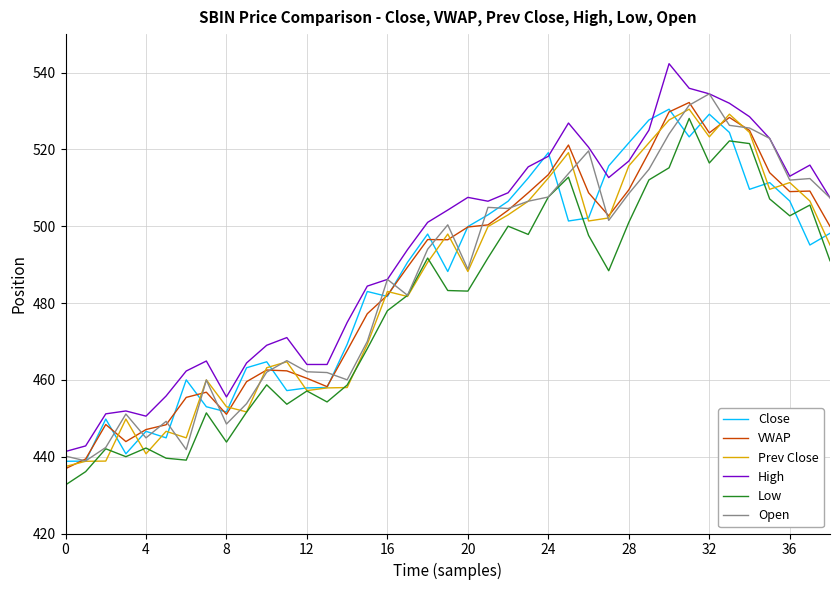

True or false: Low and High cross at least once.

False